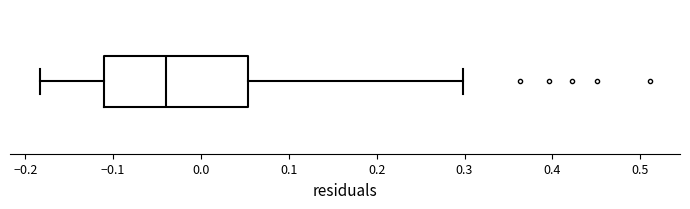

Read this box plot against the x-axis: the position of the median line, the range covered by the box, and the ends of both whiskers. The values are not printed on the chart, so give them approximately, as read against the axis.

median -0.04, box -0.11 to 0.05, whiskers -0.18 to 0.30